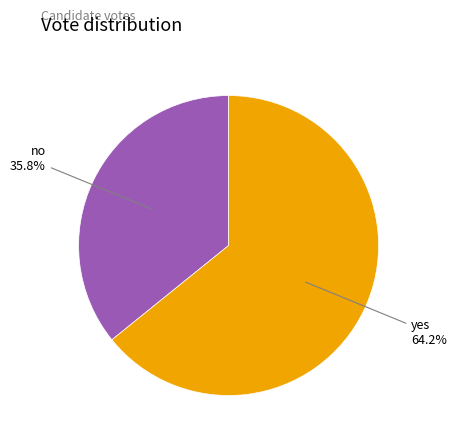

How much of the chart is everything except no?

64.2%